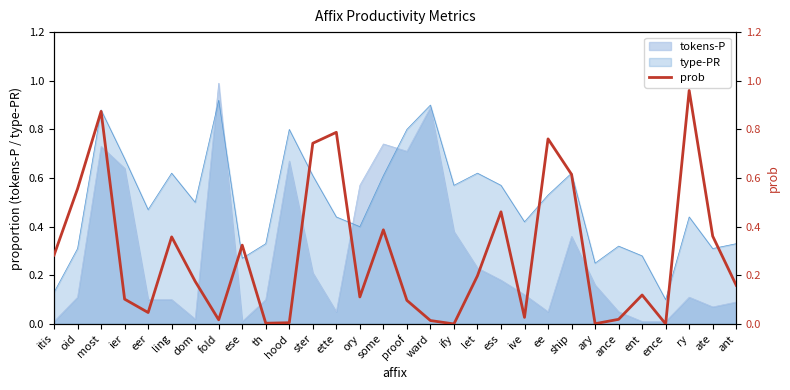

How many points are lower than both their immediate neighbors (excluding endpoints)?

8